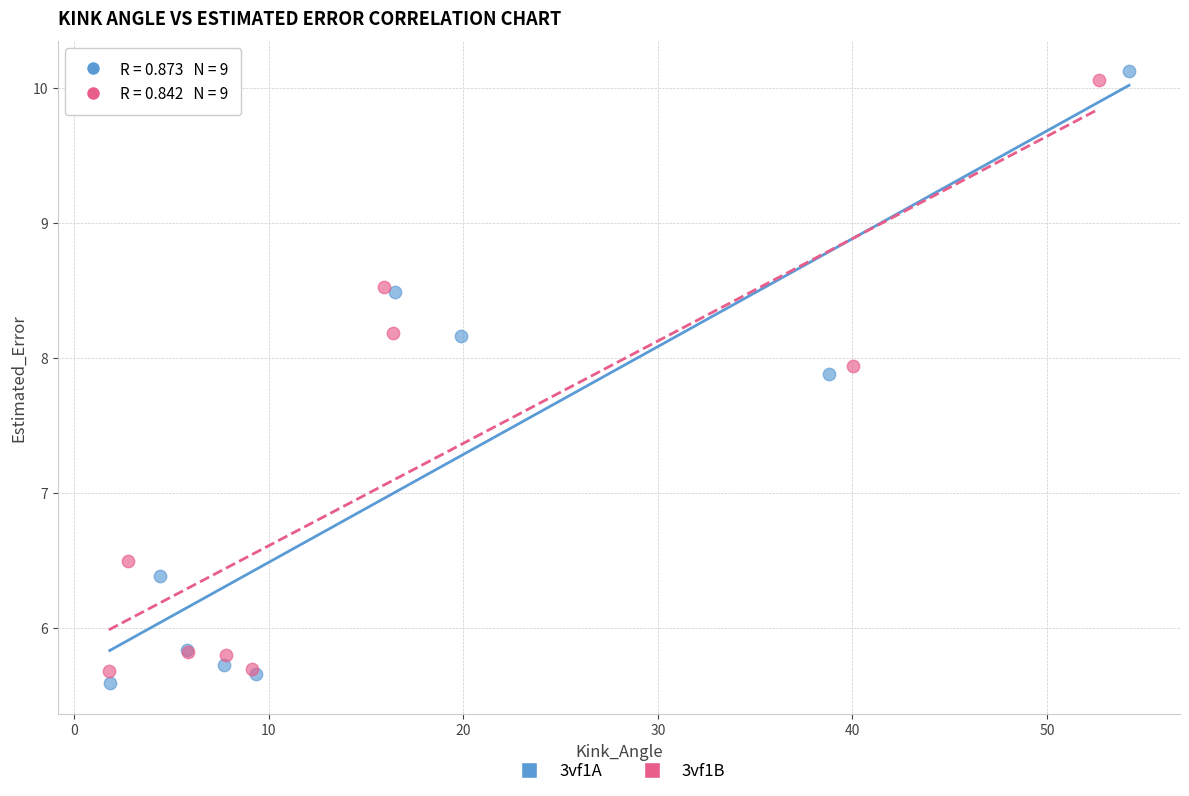

Which series has the largest Y range (max minus min)?

3vf1A